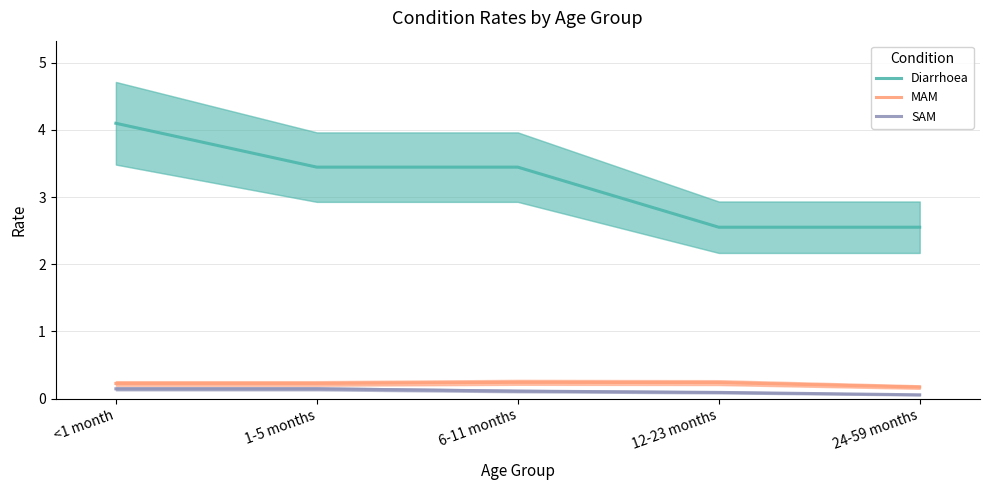

True or false: SAM and Diarrhoea cross at least once.

False